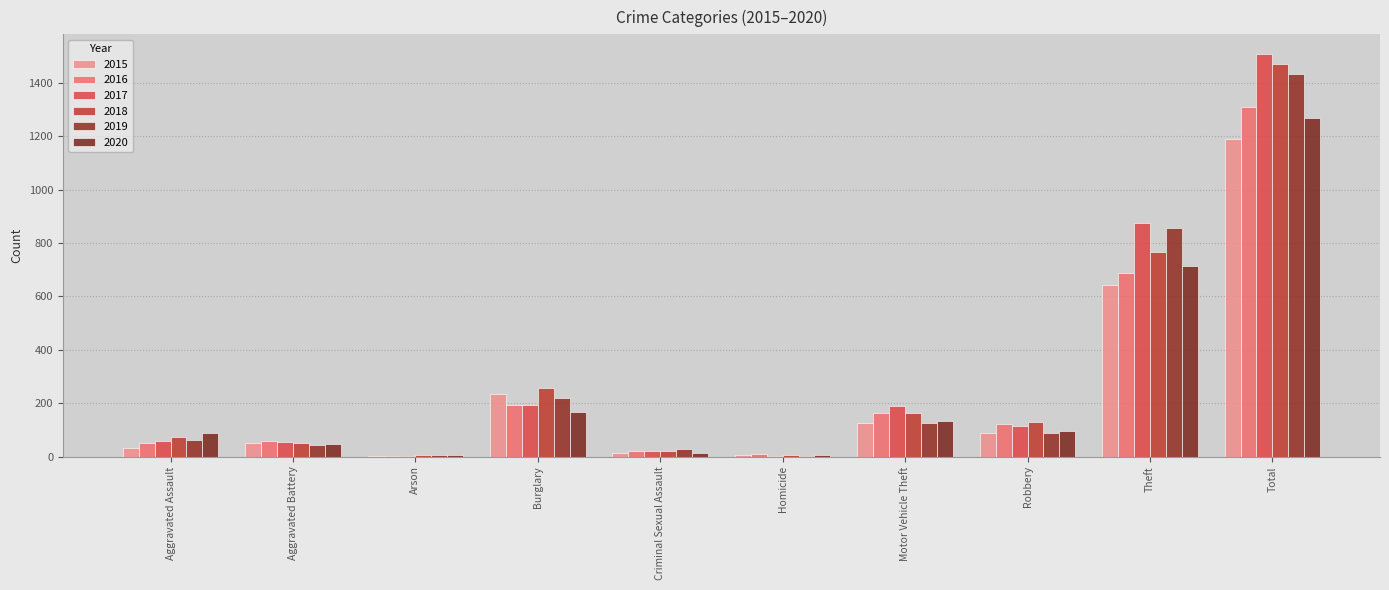

Where is 2017 nearest to the value 753?

Theft